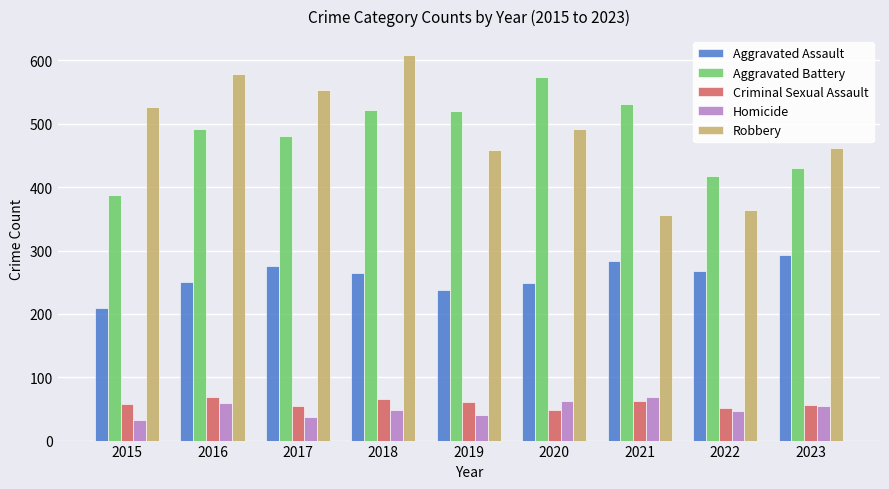

What is the spread (max minus min) of values at 2023?

408